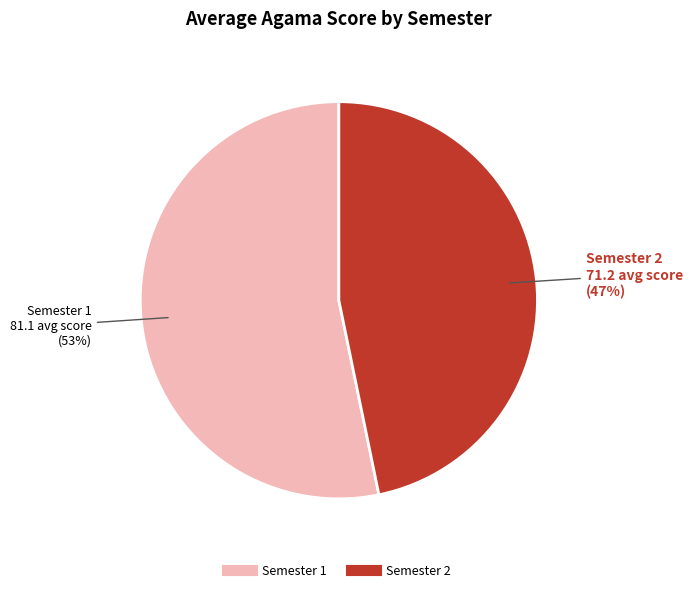

Count the number of slices in the pie.

2